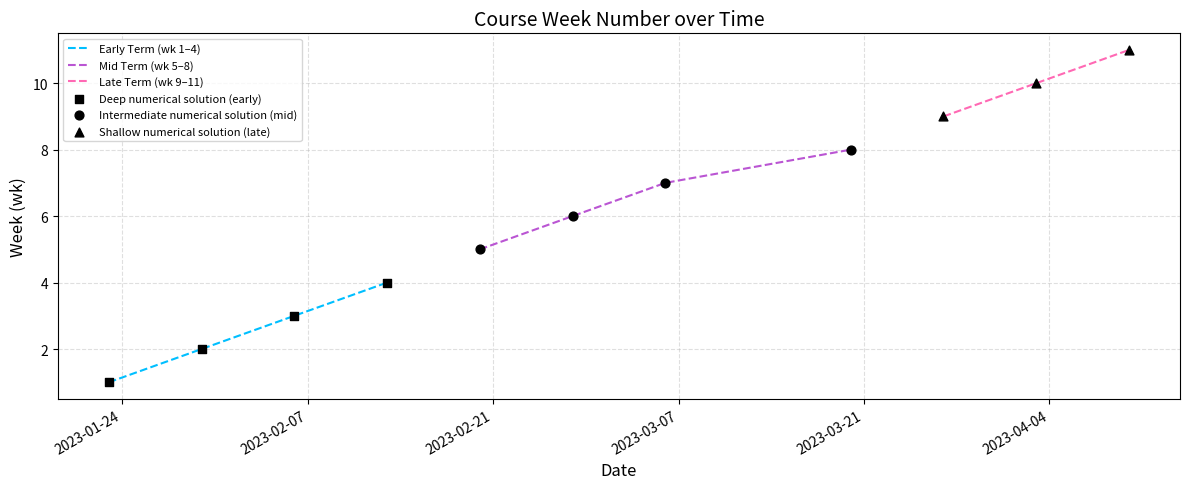

What is the ratio of the value at 8 to the value at 1?

4.5